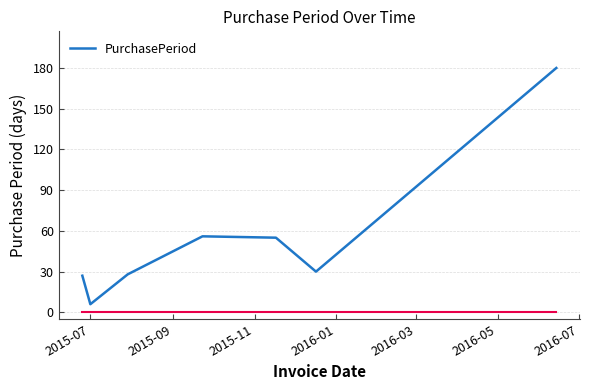

What is the greatest value displayed?

180